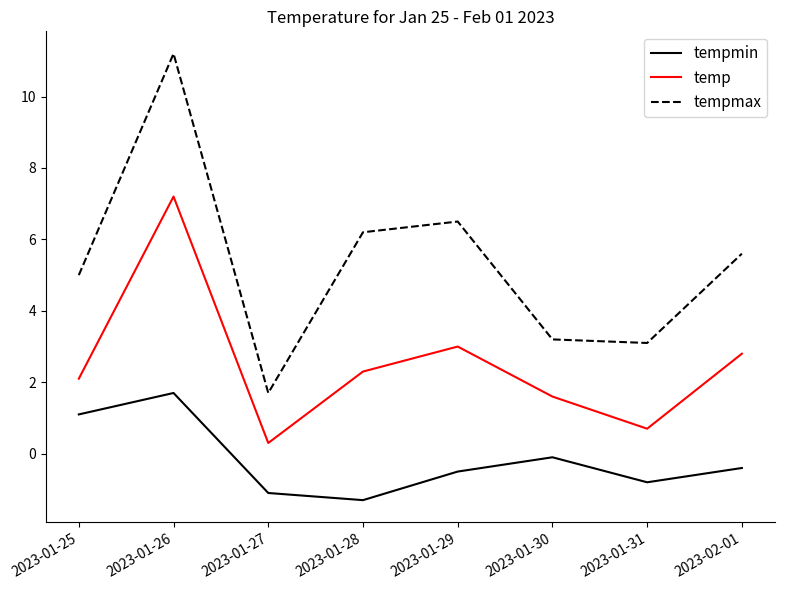

True or false: temp has more than 1 points higher than both neighbors.

True